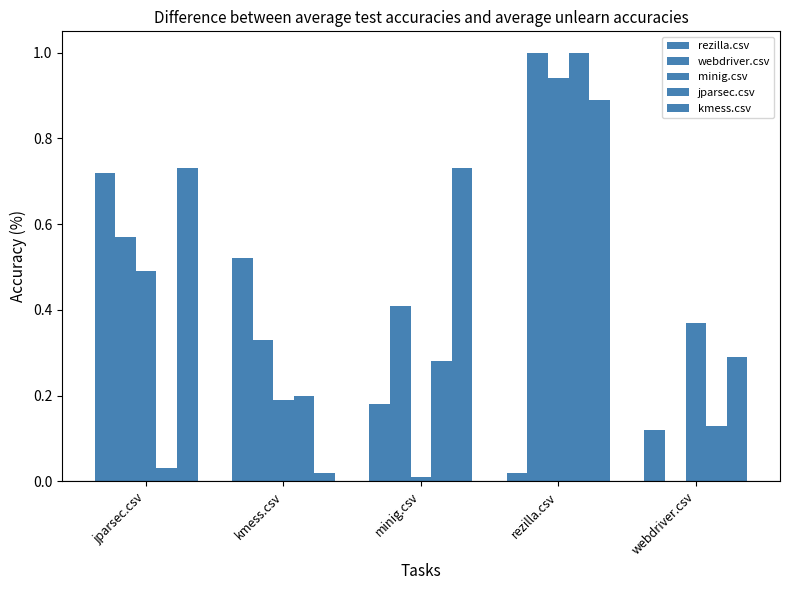

Which series has the largest total across all categories?

kmess.csv